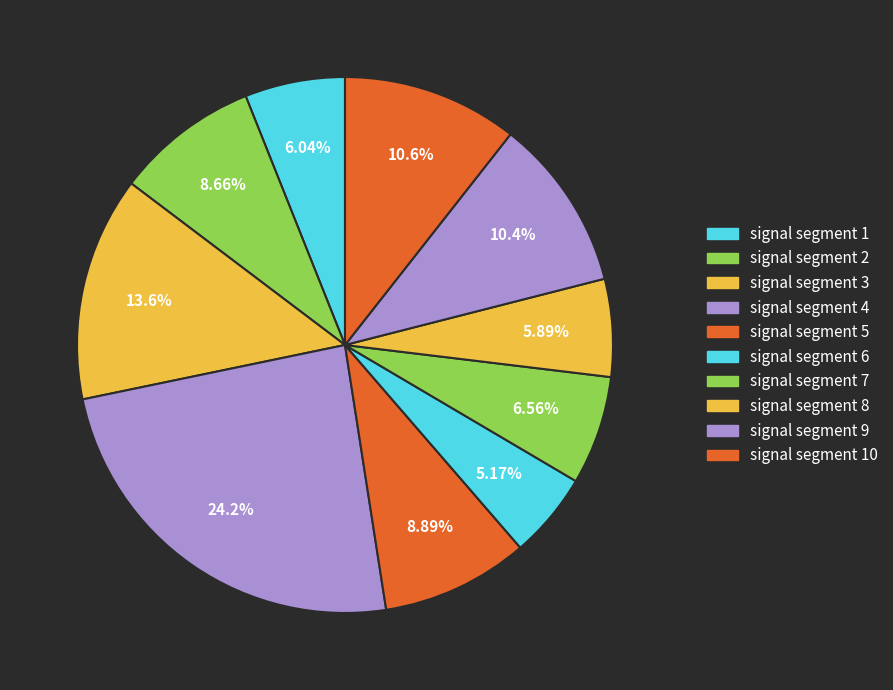

Rank the categories by value from highest to lowest.

signal segment 4, signal segment 3, signal segment 10, signal segment 9, signal segment 5, signal segment 2, signal segment 7, signal segment 1, signal segment 8, signal segment 6